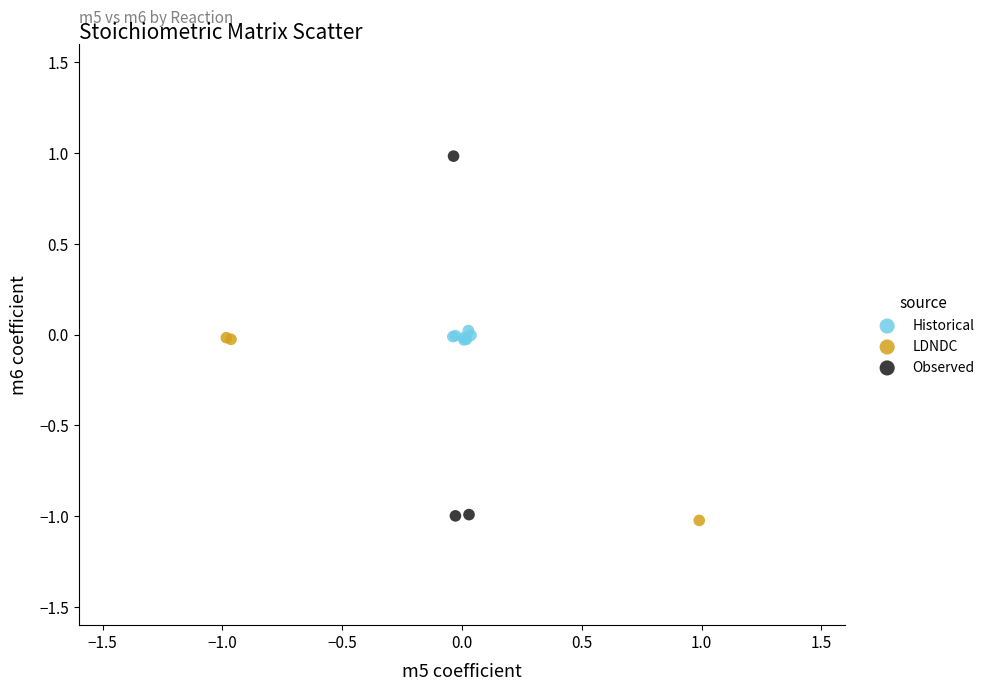

Which series contains the highest Y value?

Observed